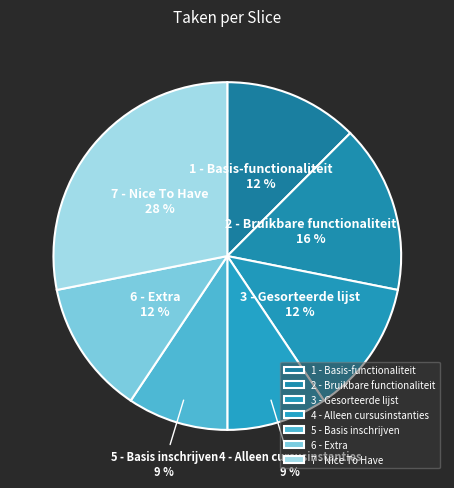

To the nearest percent, what percentage of the pie is 2 - Bruikbare functionaliteit?

16%